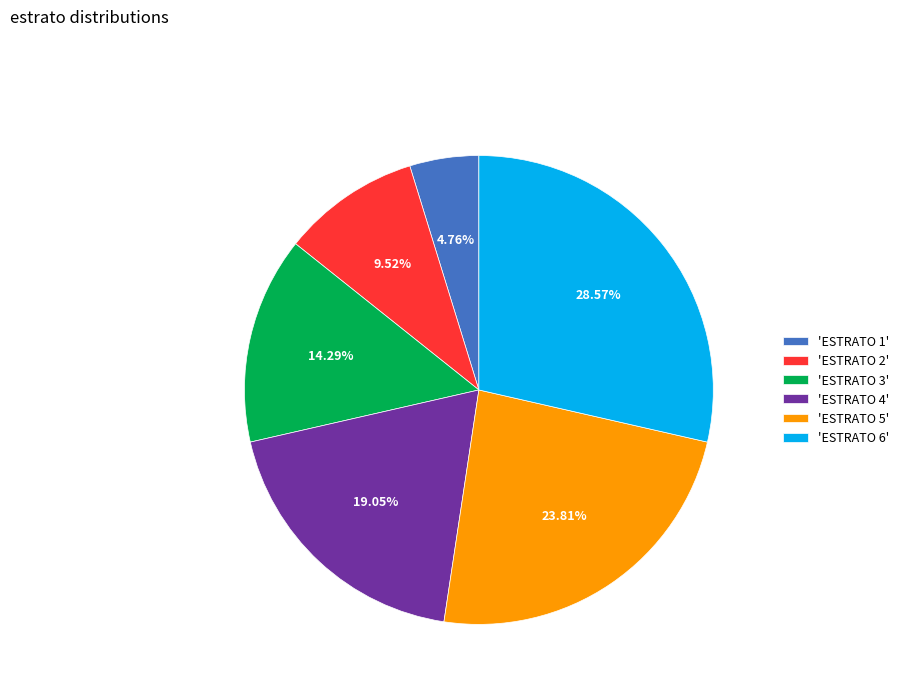

What is the smallest slice in the pie chart?

'ESTRATO 1'